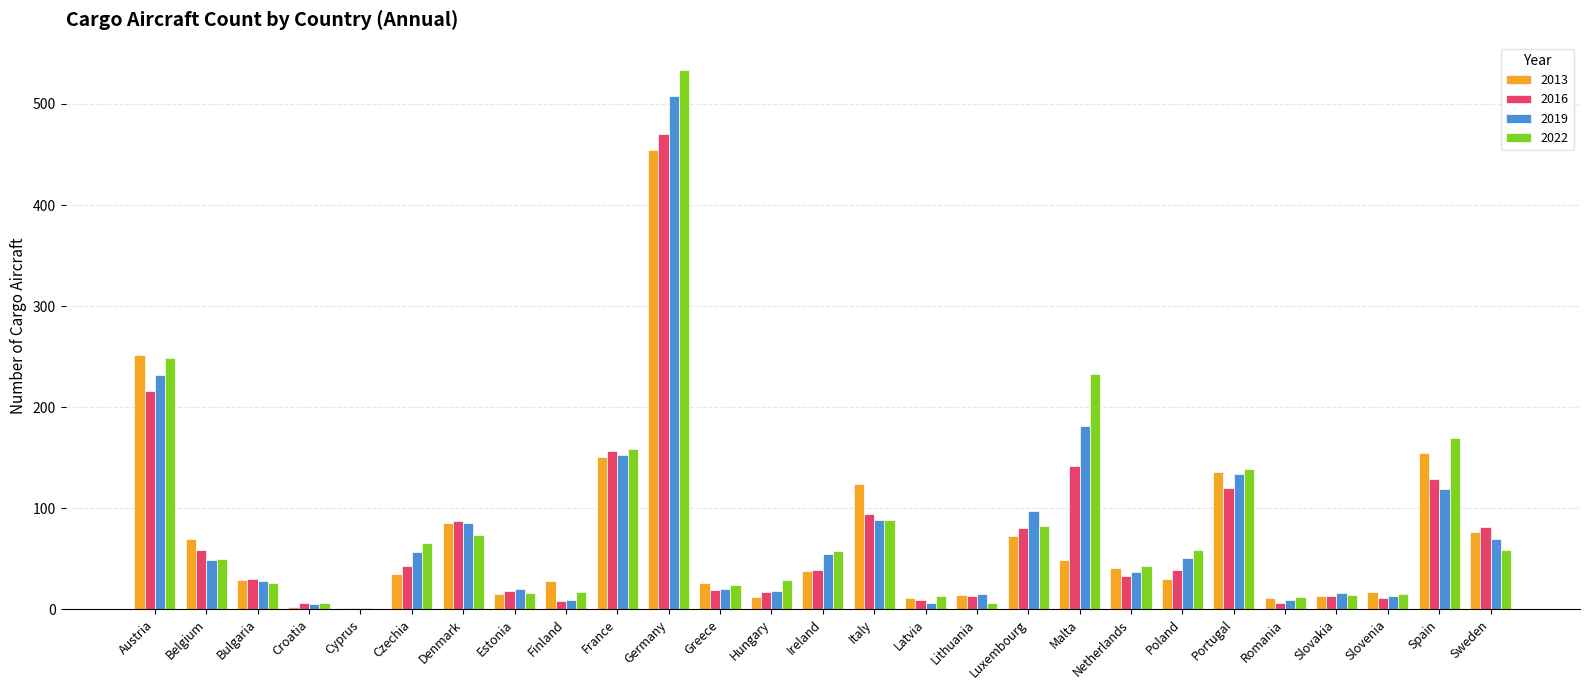

Between Denmark and Poland, which series saw the biggest shift?

2013